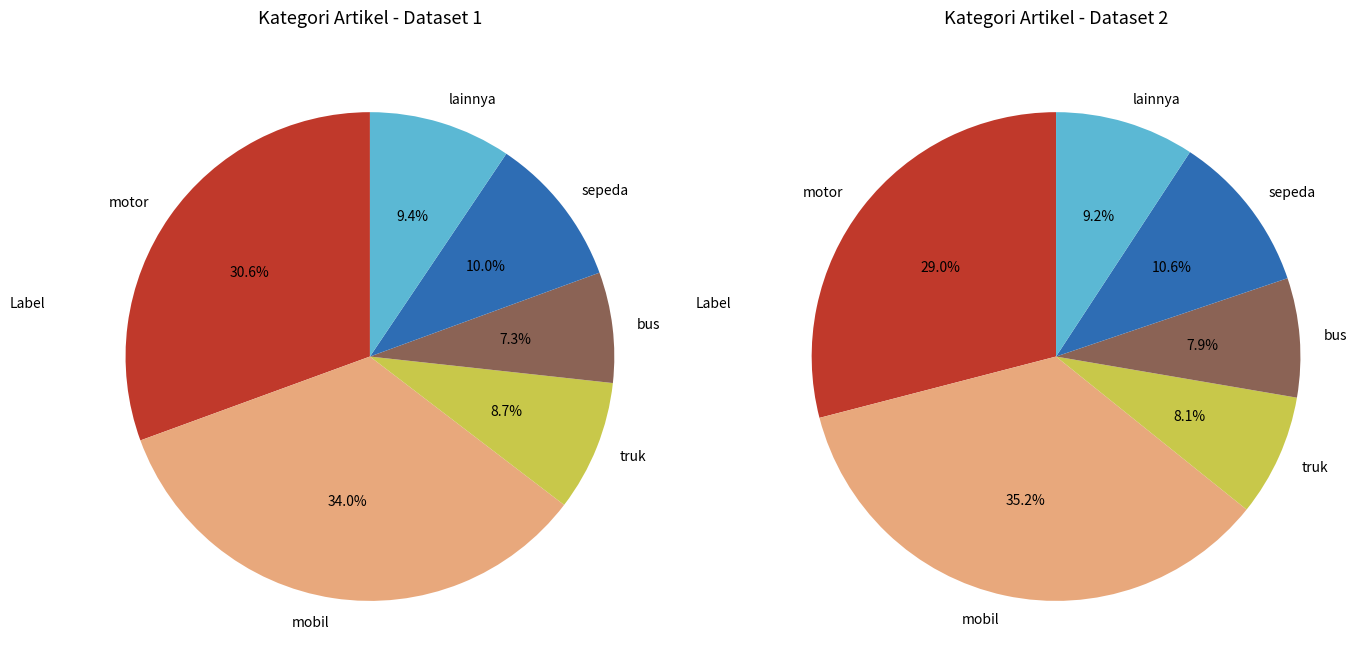

Is it true that bus is 7% of the pie?

True